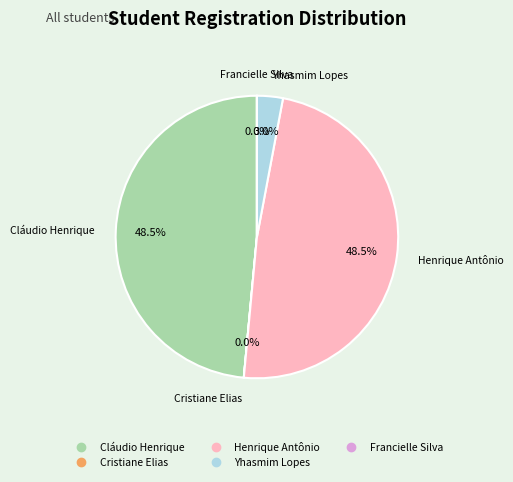

Does Cláudio Henrique account for over 50% of the chart?

No